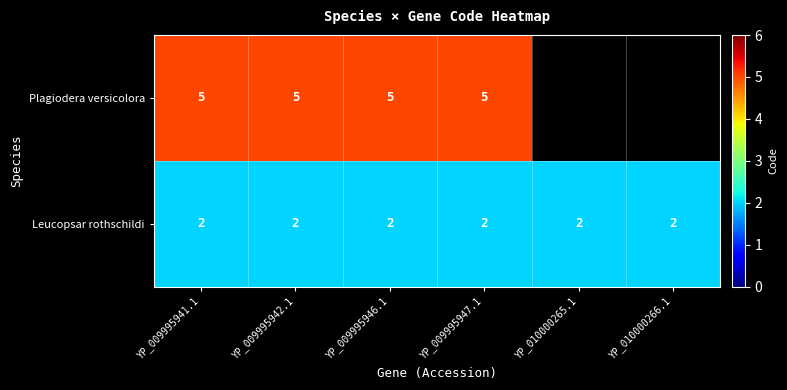

The value of Plagiodera versicolora at YP_009995946.1 is 3. True or false?

False